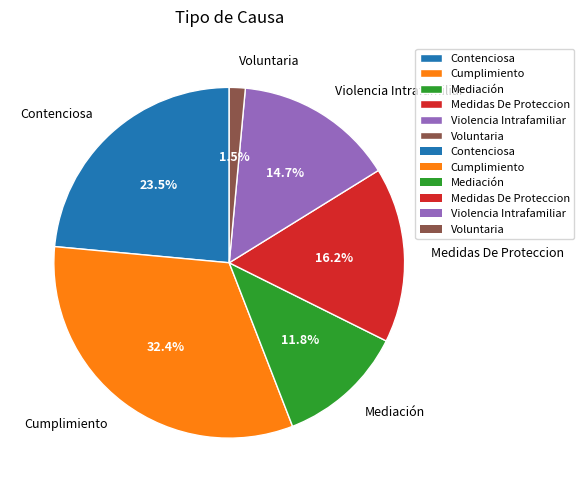

Which slice is the largest?

Cumplimiento